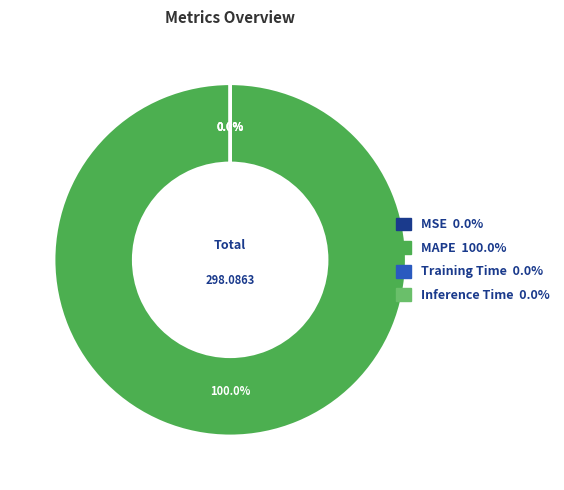

Does Inference Time represent more than half of the total?

No